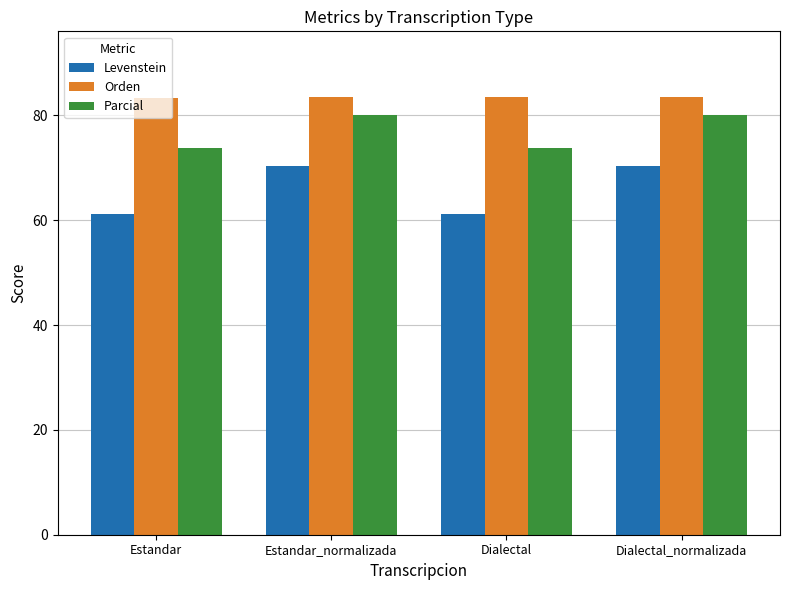

At Dialectal_normalizada, list the series in order from largest to smallest.

Orden, Parcial, Levenstein